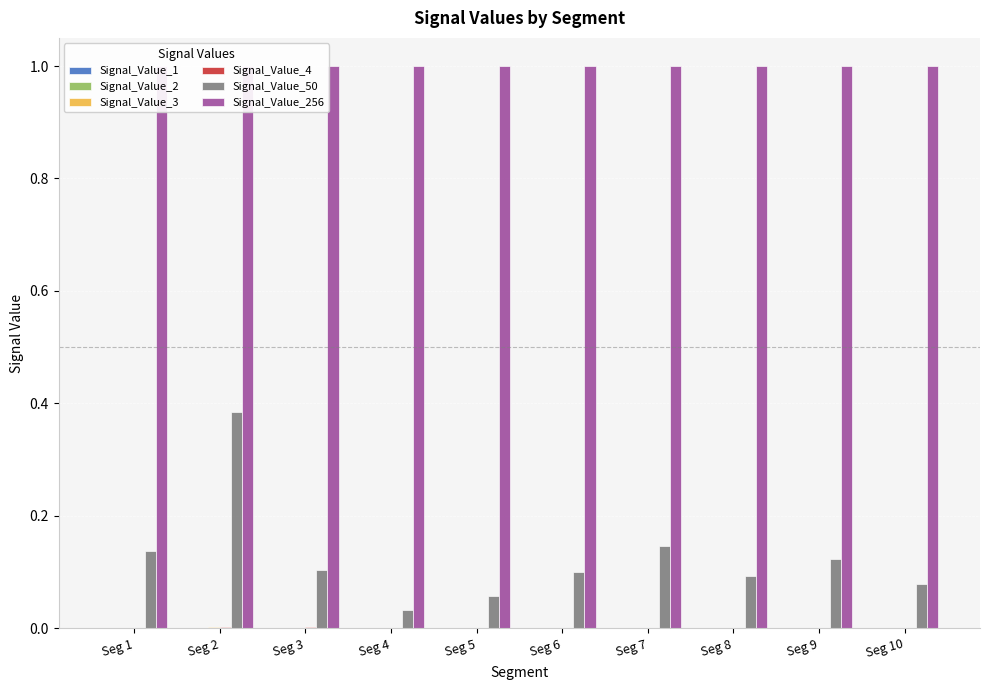

What is the difference between the Signal_Value_50 values at Seg 5 and Seg 2?

0.3